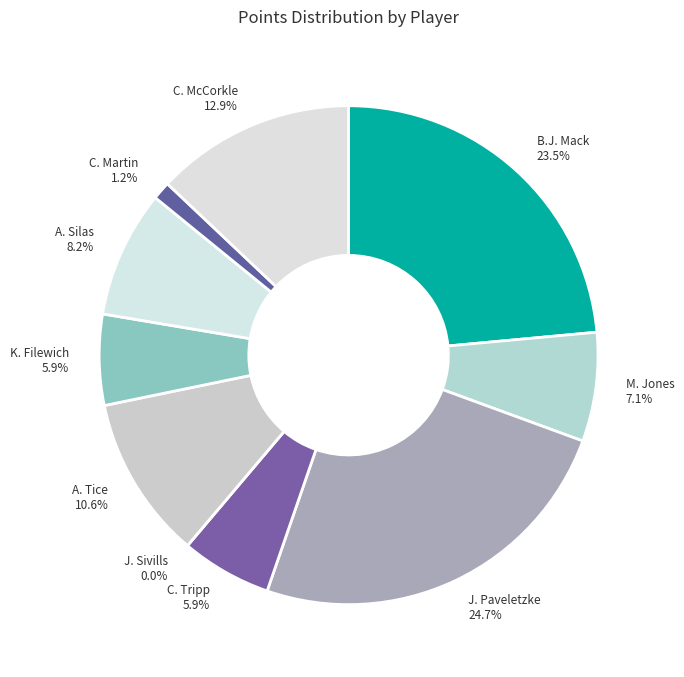

Combined, do K. Filewich and C. McCorkle account for over 50%?

No